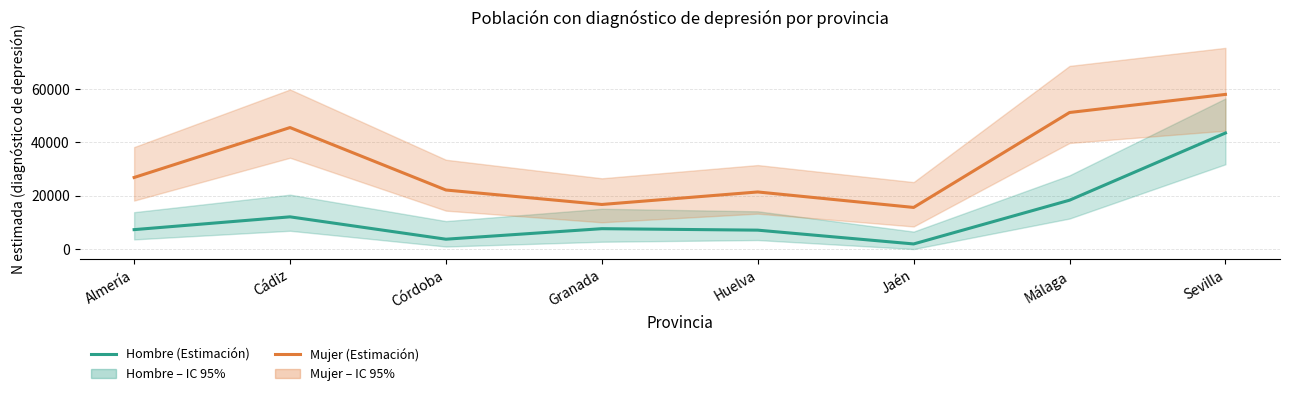

Which series changed the most between Almería and Granada?

Mujer (Estimación)